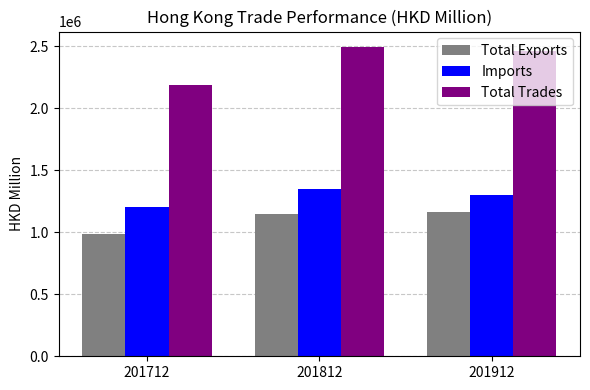

What is the spread (max minus min) of values at 201912?

1301317.3